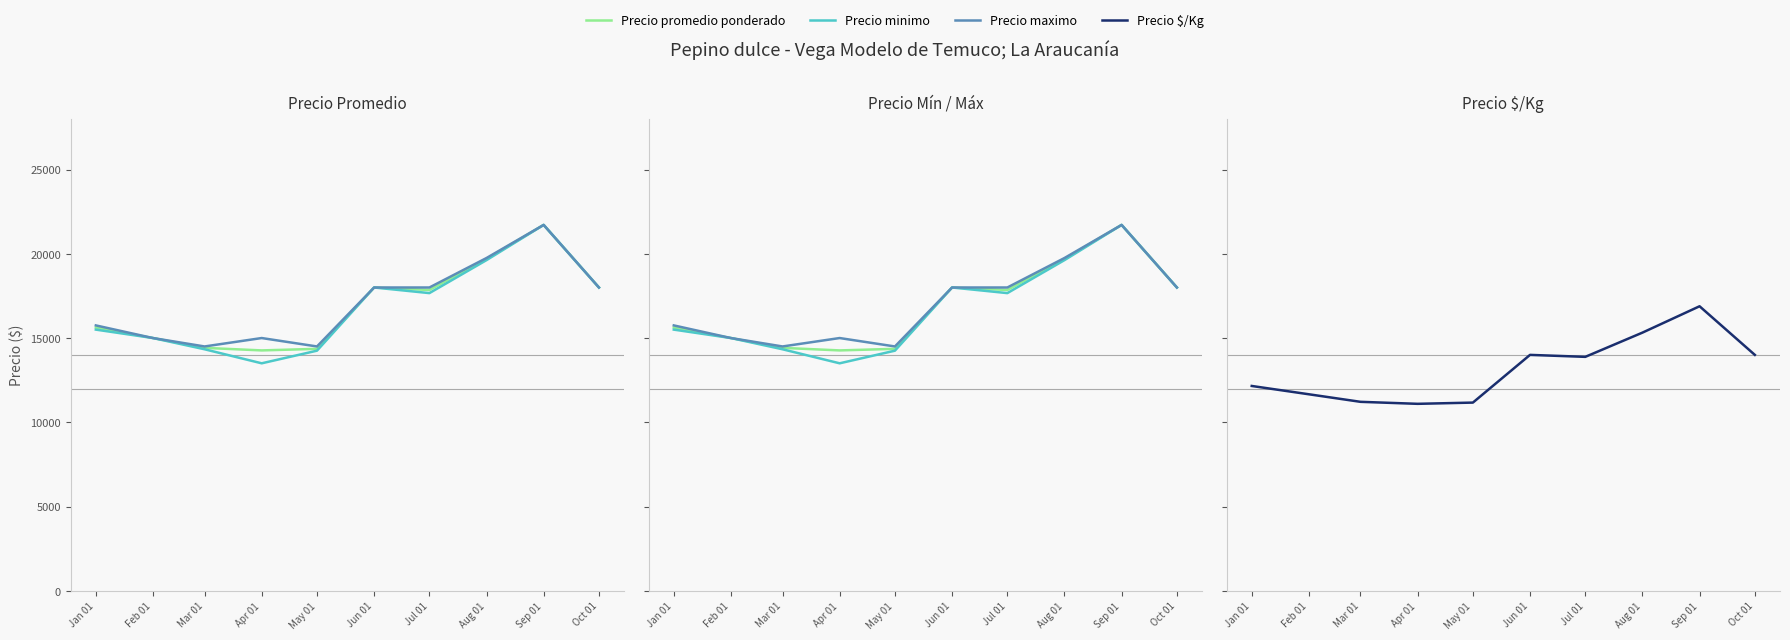

At how many categories does at least one series exceed 20369?

1